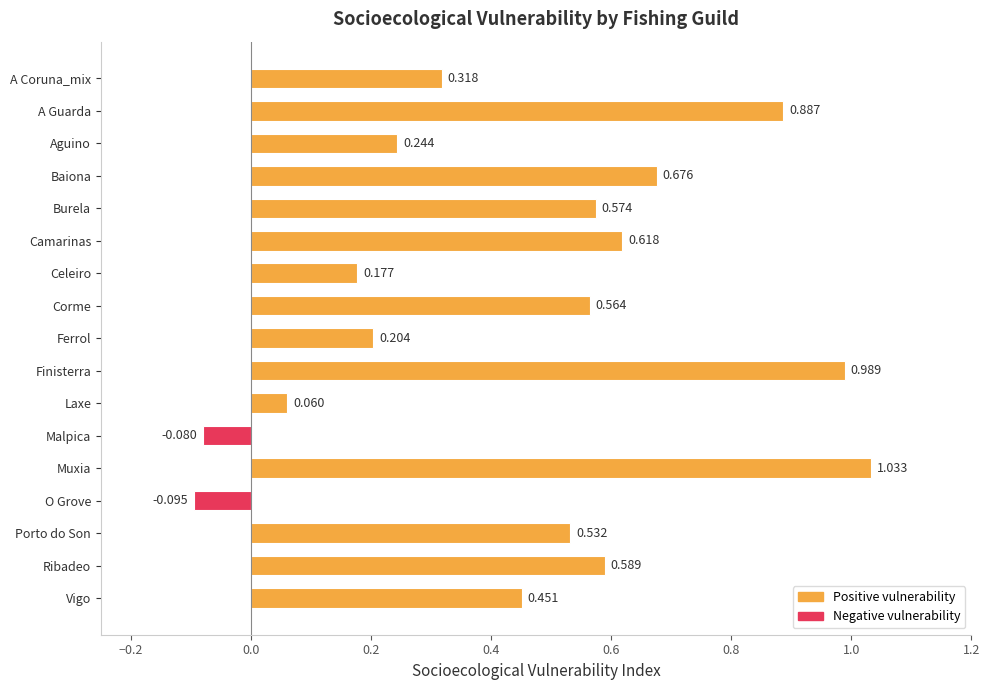

Between Ferrol and Corme, which is larger?

Corme